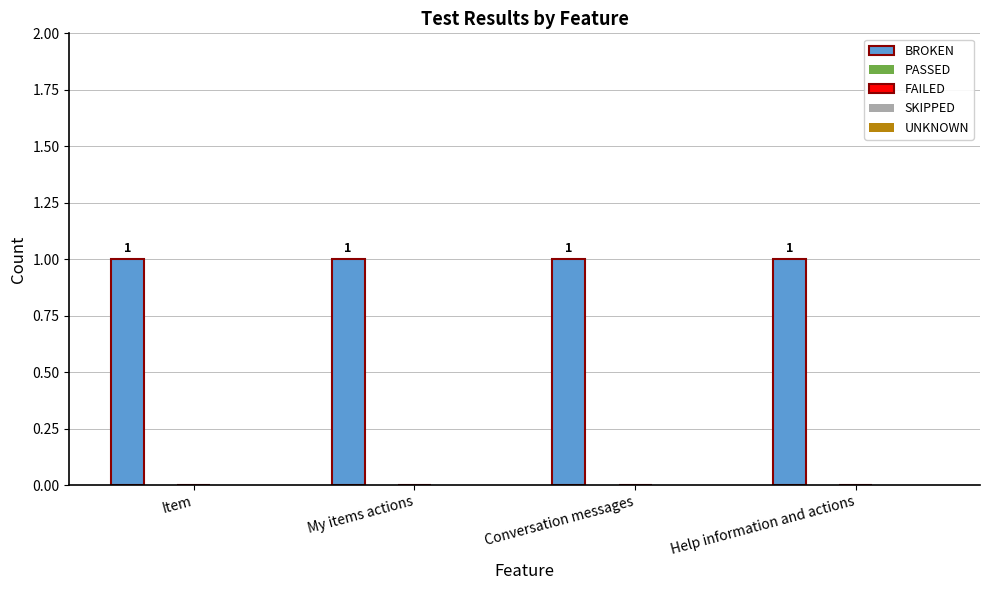

At which category is the sum across all series the highest?

Item